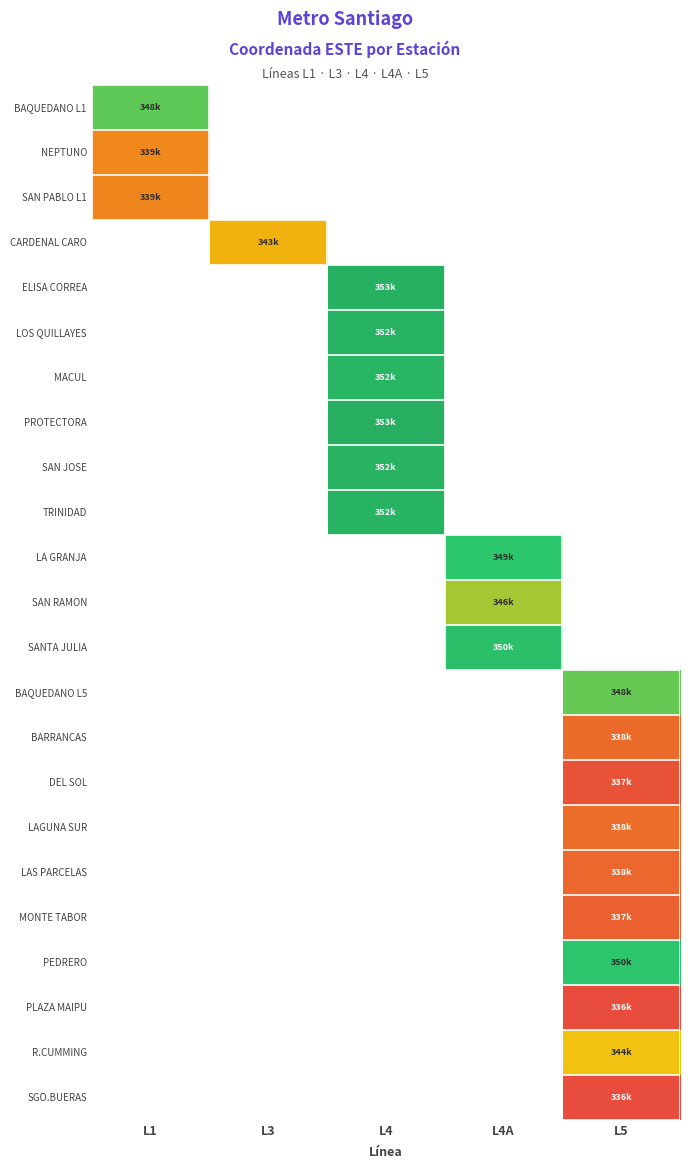

What is the minimum value shown in the chart?

336743.0